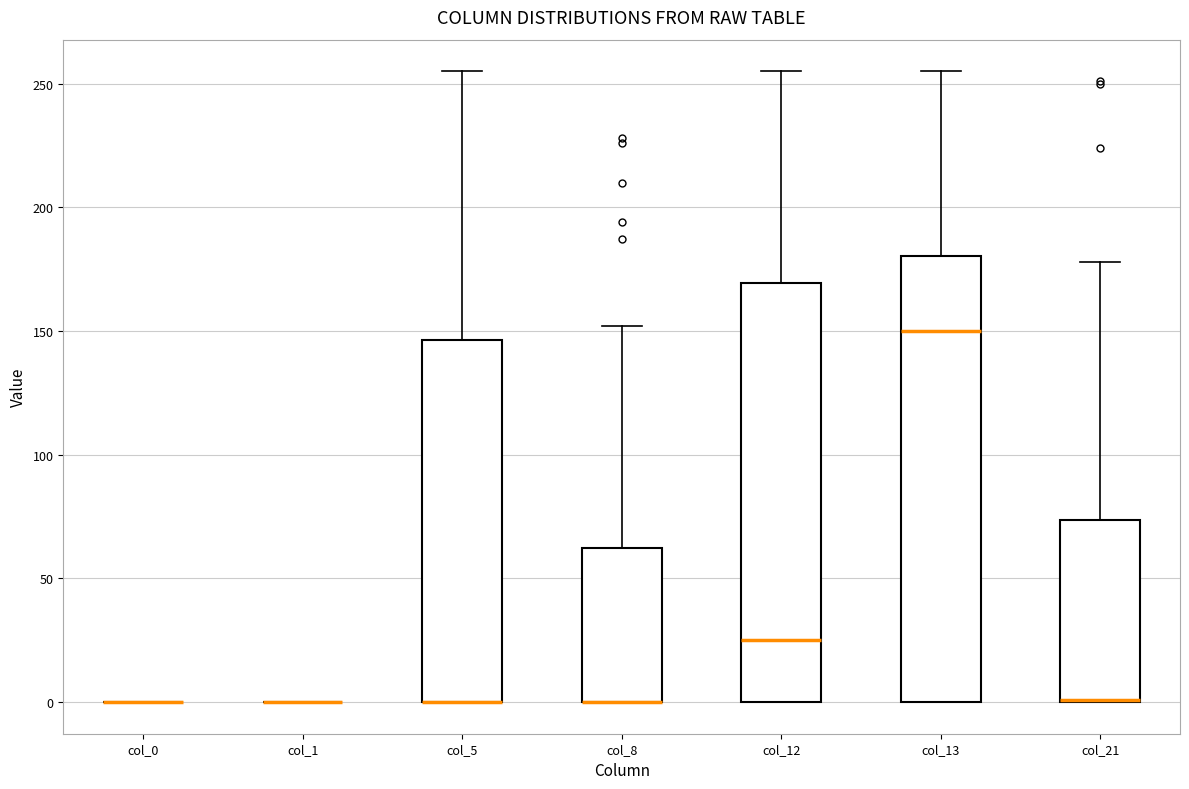

Reading left to right, read every box against the y-axis: the position of its median line, the range the box covers, and the ends of its whiskers. The values are not printed on the chart, so give them approximately, as read against the axis.

col_0: box collapsed to a line at 0, whiskers 0 to 0
col_1: box collapsed to a line at 0, whiskers 0 to 0
col_5: median 0 (drawn on the box's lower edge), box 0 to 145, whiskers 0 to 255
col_8: median 0 (drawn on the box's lower edge), box 0 to 65, whiskers 0 to 150
col_12: median 25, box 0 to 170, whiskers 0 to 255
col_13: median 150, box 0 to 180, whiskers 0 to 255
col_21: median 0 (drawn on the box's lower edge), box 0 to 75, whiskers 0 to 180